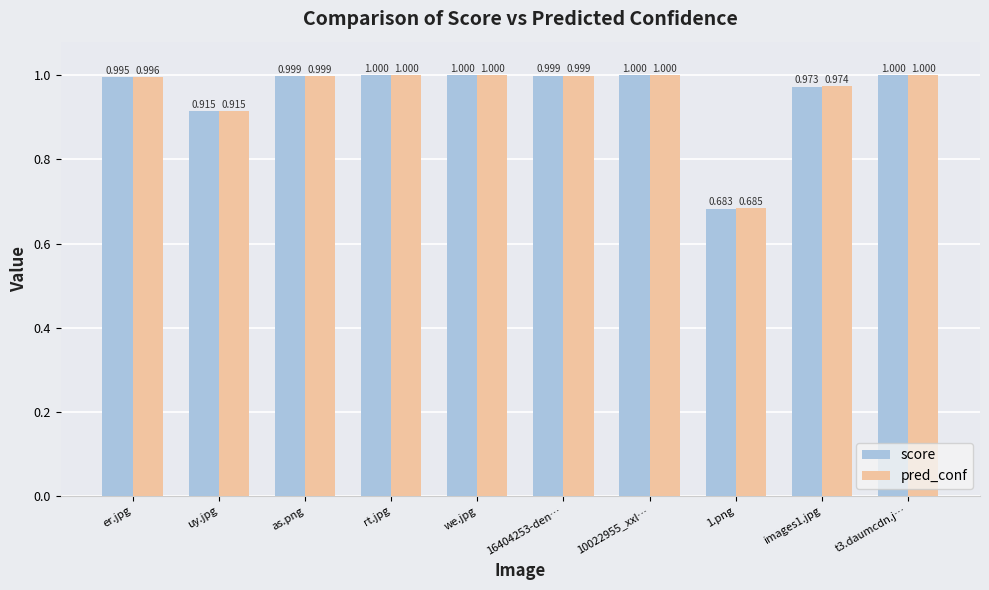

Between 10022955_xxl… and images1.jpg, which series saw the biggest shift?

score